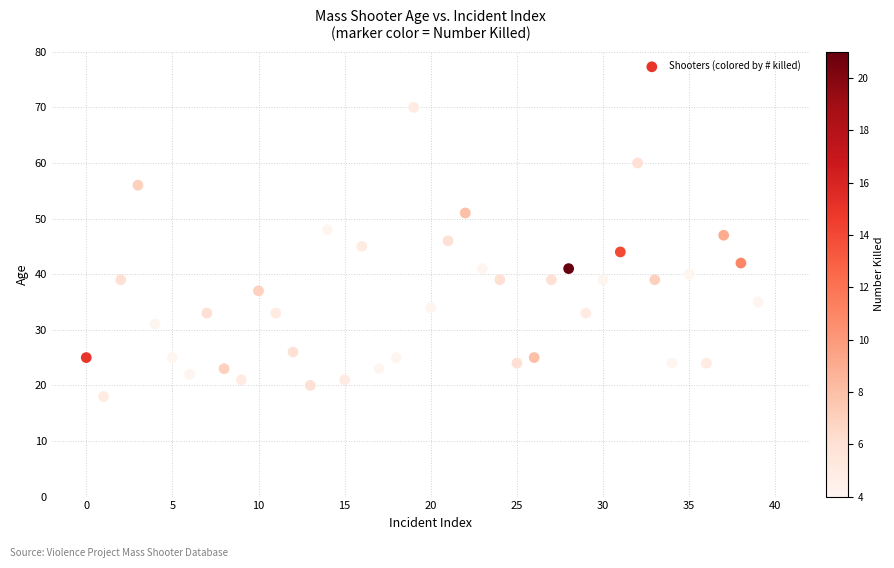

What is the range of Y values (max minus min)?

52